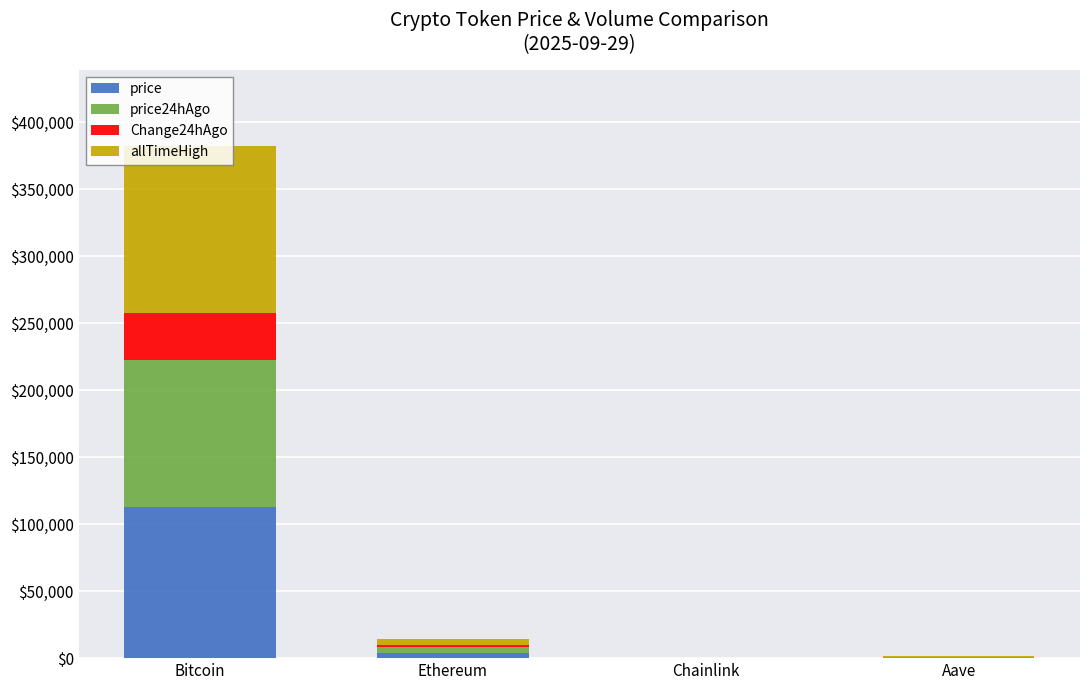

At which category is the sum across all series the highest?

Bitcoin